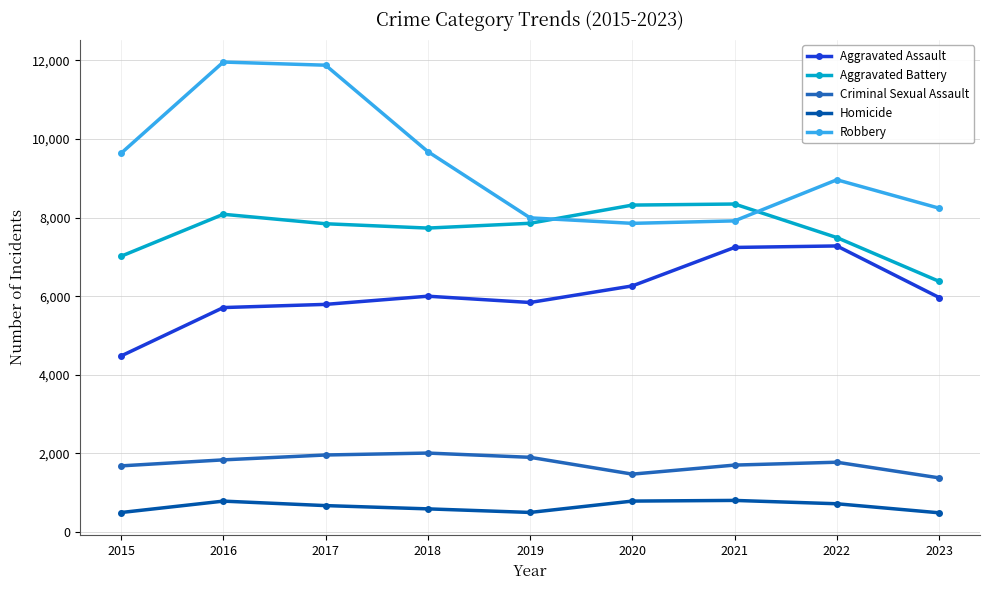

Does the chart have visible grid lines?

Yes